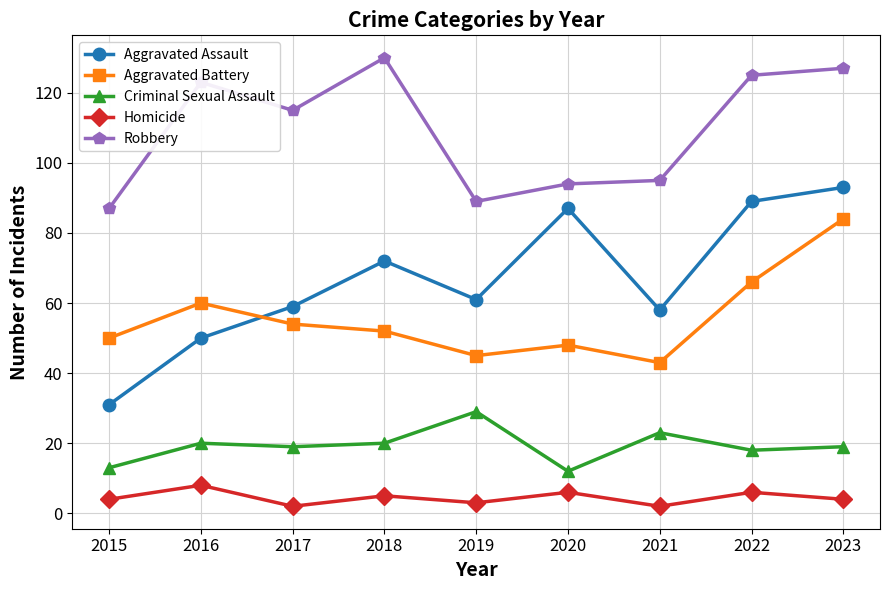

Rank the series by their maximum value, from highest to lowest.

Robbery, Aggravated Assault, Aggravated Battery, Criminal Sexual Assault, Homicide